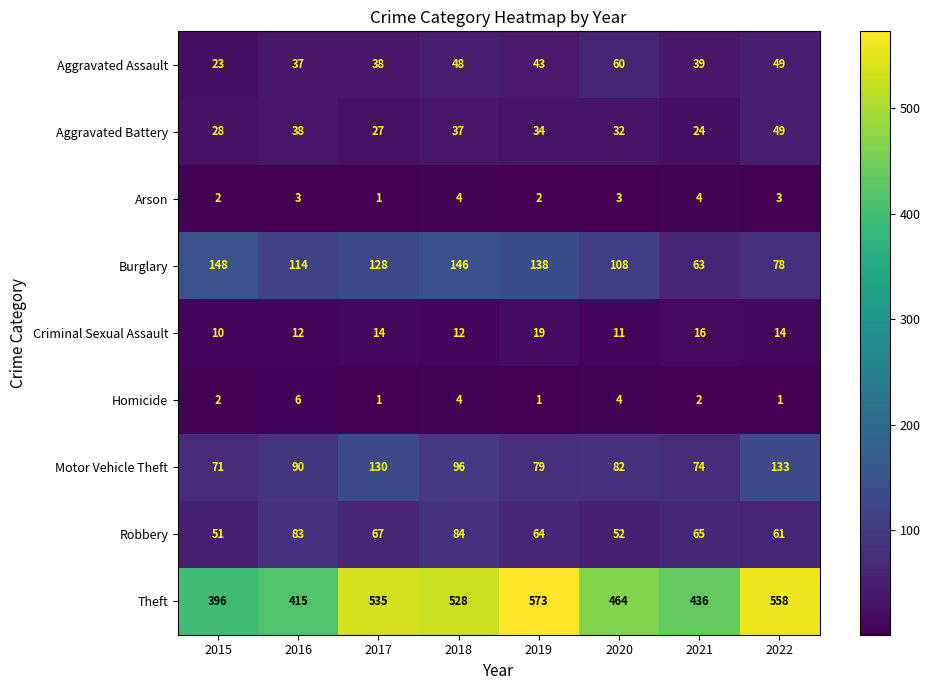

At which category is the sum across all series the highest?

2018